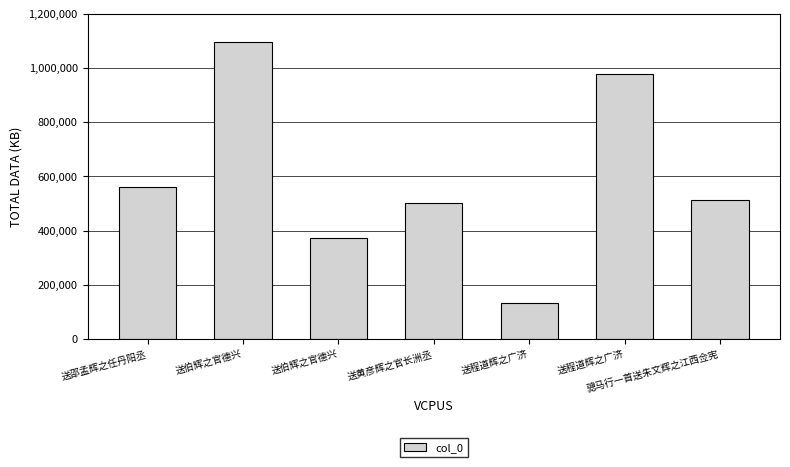

How many values are below 511740?

3